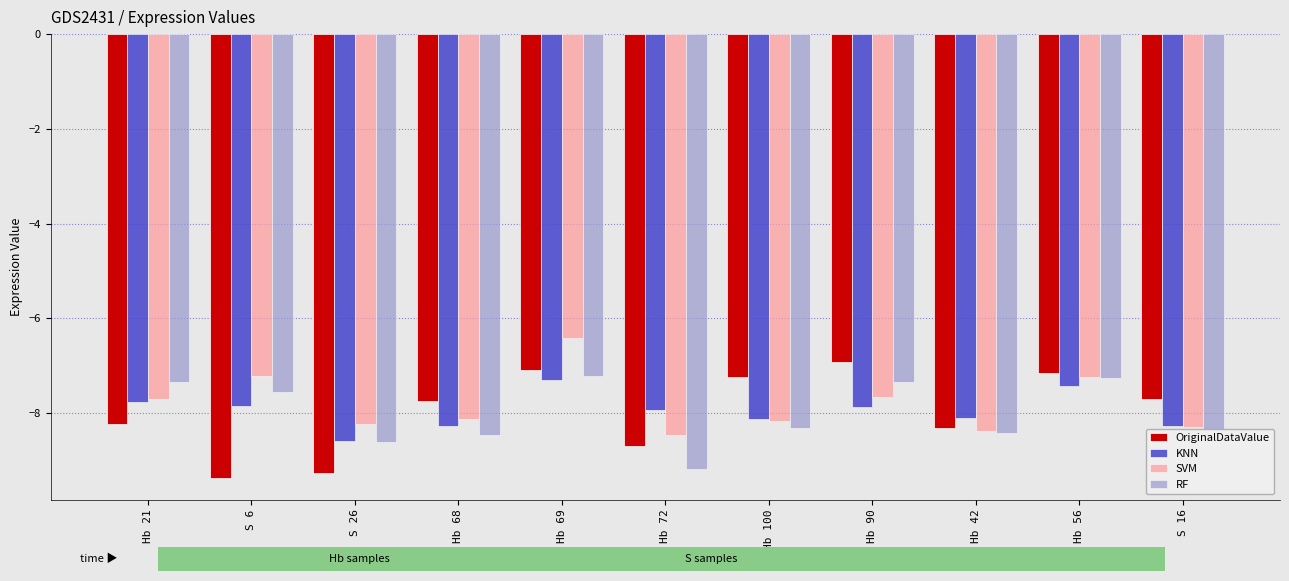

The value of KNN at S 26 is -8.6. True or false?

True